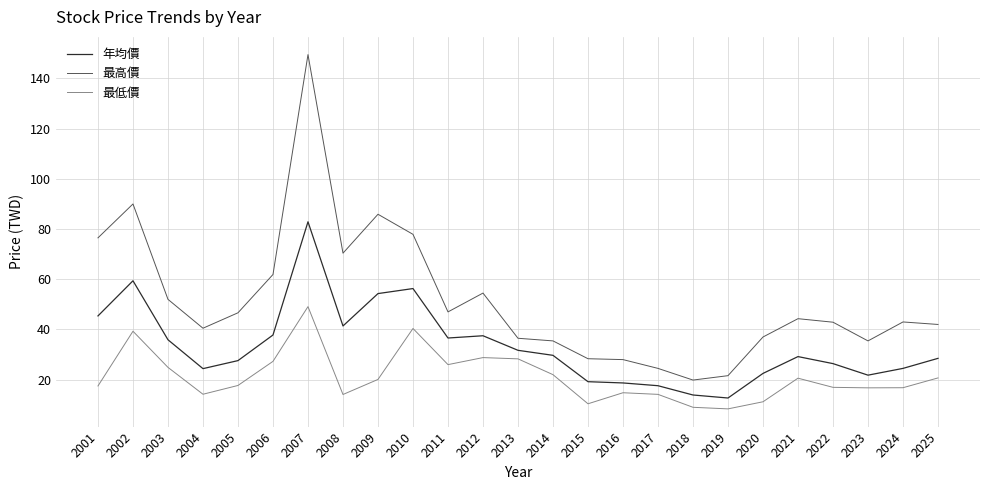

At which category does 最高價 reach its first local valley?

2004